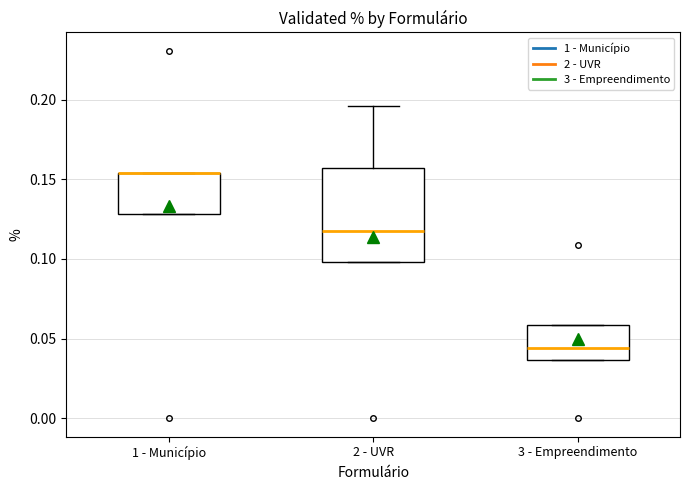

Where is the lower edge of the box for 3 - Empreendimento on the y-axis? The values are not printed on the chart, so give them approximately, as read against the axis.

0.035